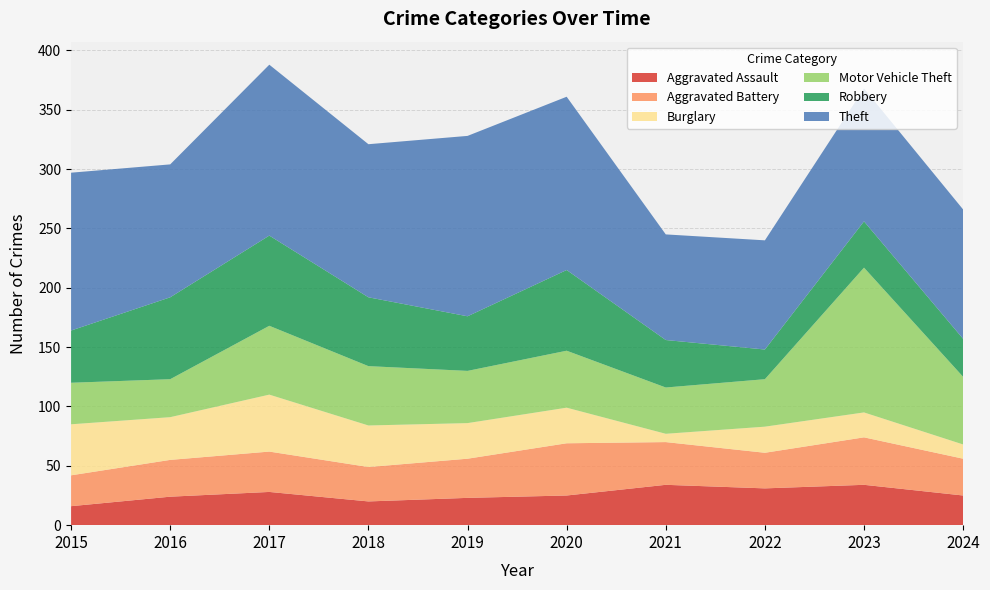

Reading left to right, what are all the values shown in this chart?

Aggravated Assault: 2015=16	2016=24	2017=28	2018=20	2019=23	2020=25	2021=34	2022=31	2023=34	2024=25
Aggravated Battery: 2015=26	2016=31	2017=34	2018=29	2019=33	2020=44	2021=36	2022=30	2023=40	2024=31
Burglary: 2015=43	2016=36	2017=48	2018=35	2019=30	2020=30	2021=7	2022=22	2023=21	2024=12
Motor Vehicle Theft: 2015=35	2016=32	2017=58	2018=50	2019=44	2020=48	2021=39	2022=40	2023=122	2024=57
Robbery: 2015=44	2016=69	2017=76	2018=58	2019=46	2020=68	2021=40	2022=25	2023=39	2024=32
Theft: 2015=133	2016=112	2017=144	2018=129	2019=152	2020=146	2021=89	2022=92	2023=112	2024=109